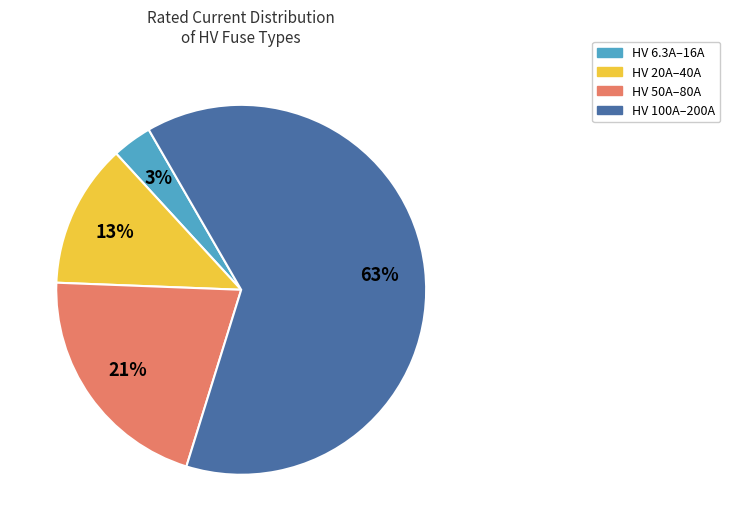

Is there any slice that represents more than half of the pie?

Yes